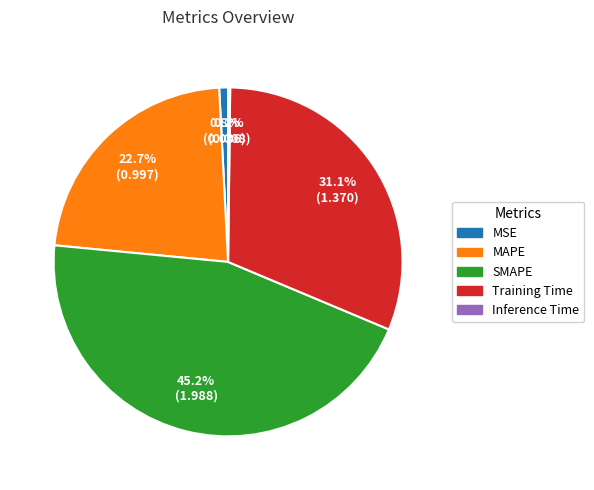

To the nearest percent, what is the combined percentage of MAPE and SMAPE?

68%